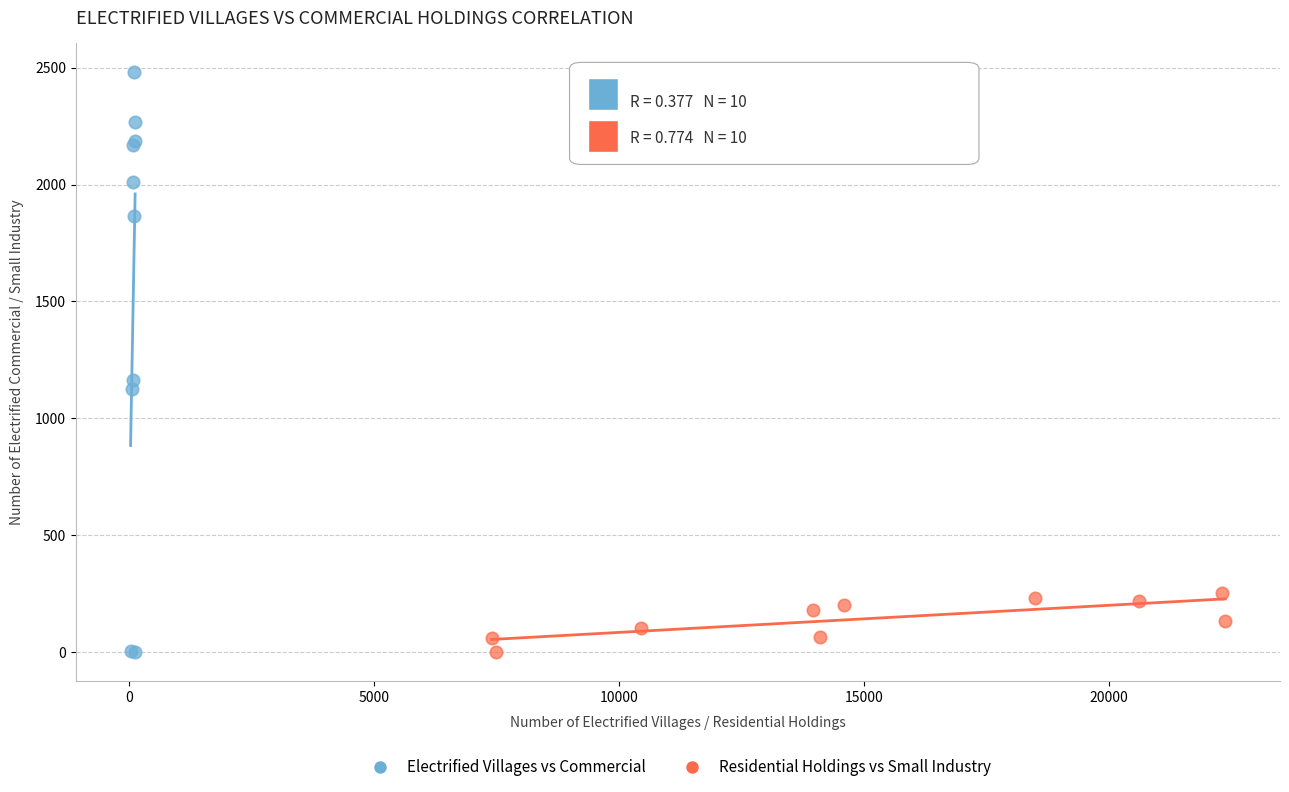

Which series has the largest Y range (max minus min)?

Electrified Villages vs Commercial